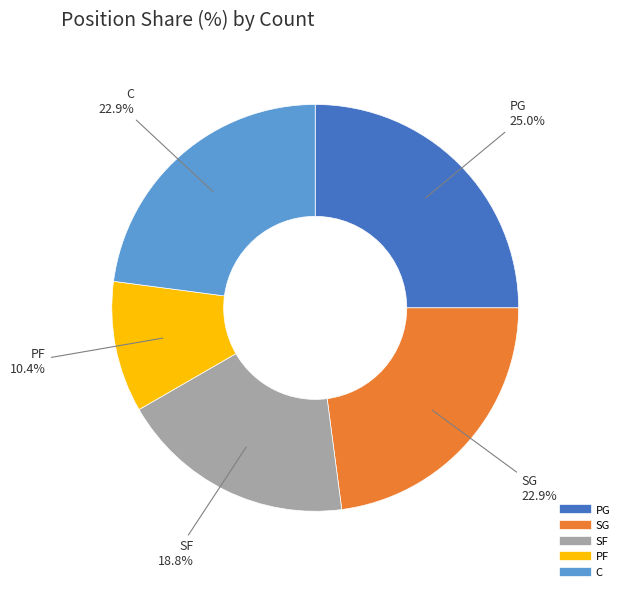

Count the number of slices in the pie.

5